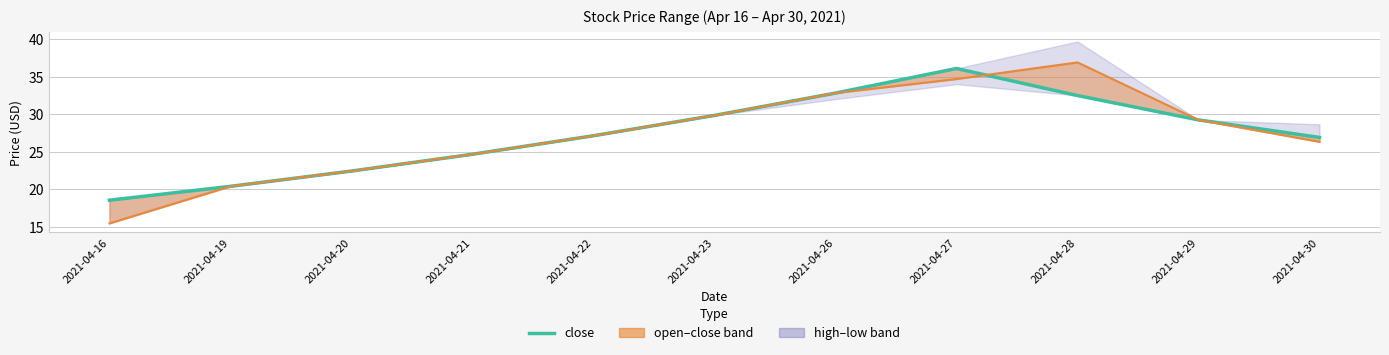

What is the difference between the close values at 2021-04-28 and 2021-04-21?

7.8